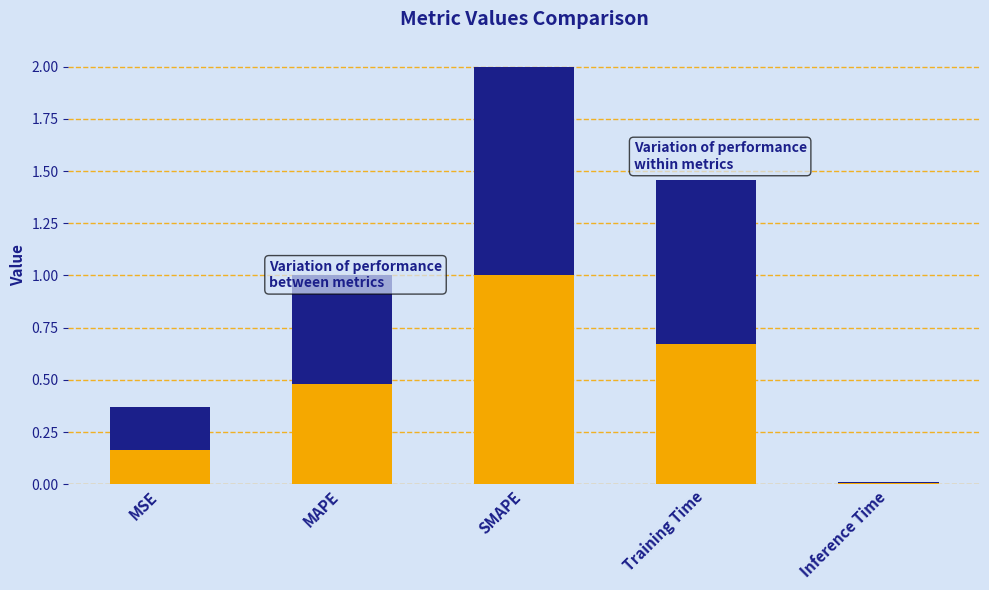

At which category is the sum across all series the highest?

SMAPE